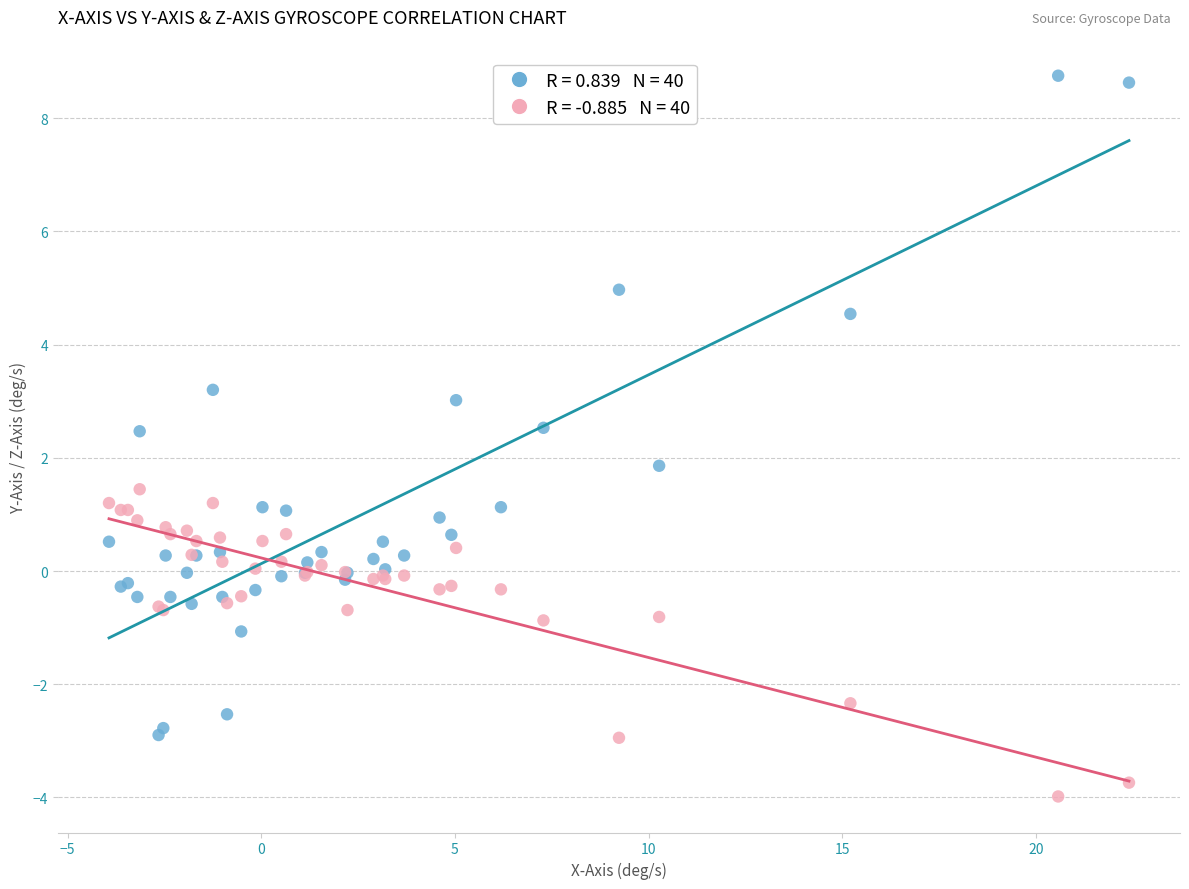

Across all series, what Y value is closest to 2?

1.9